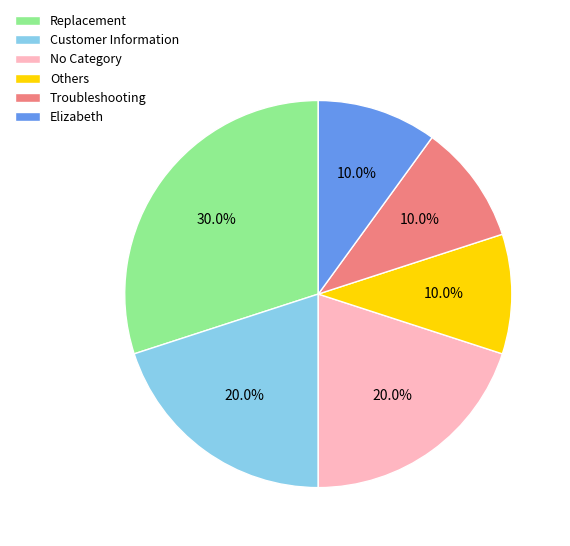

What is the total percentage of Customer Information and Elizabeth?

30.0%